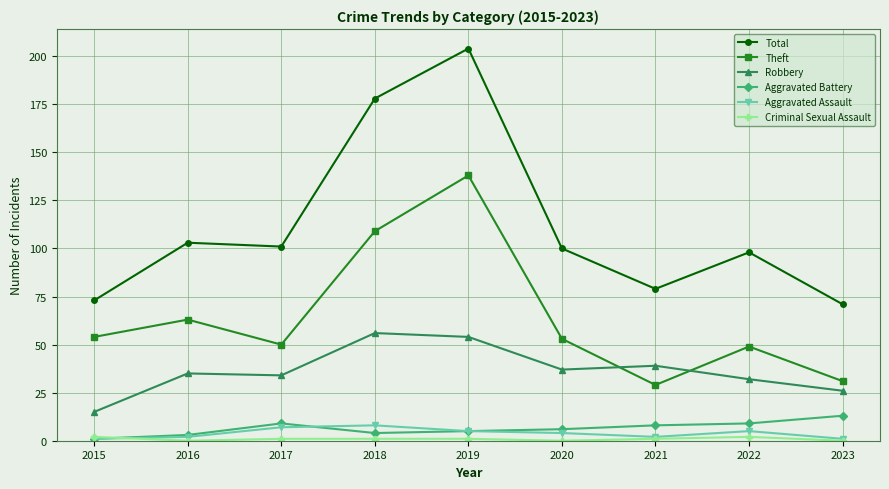

Where is the first local maximum for Theft?

2016